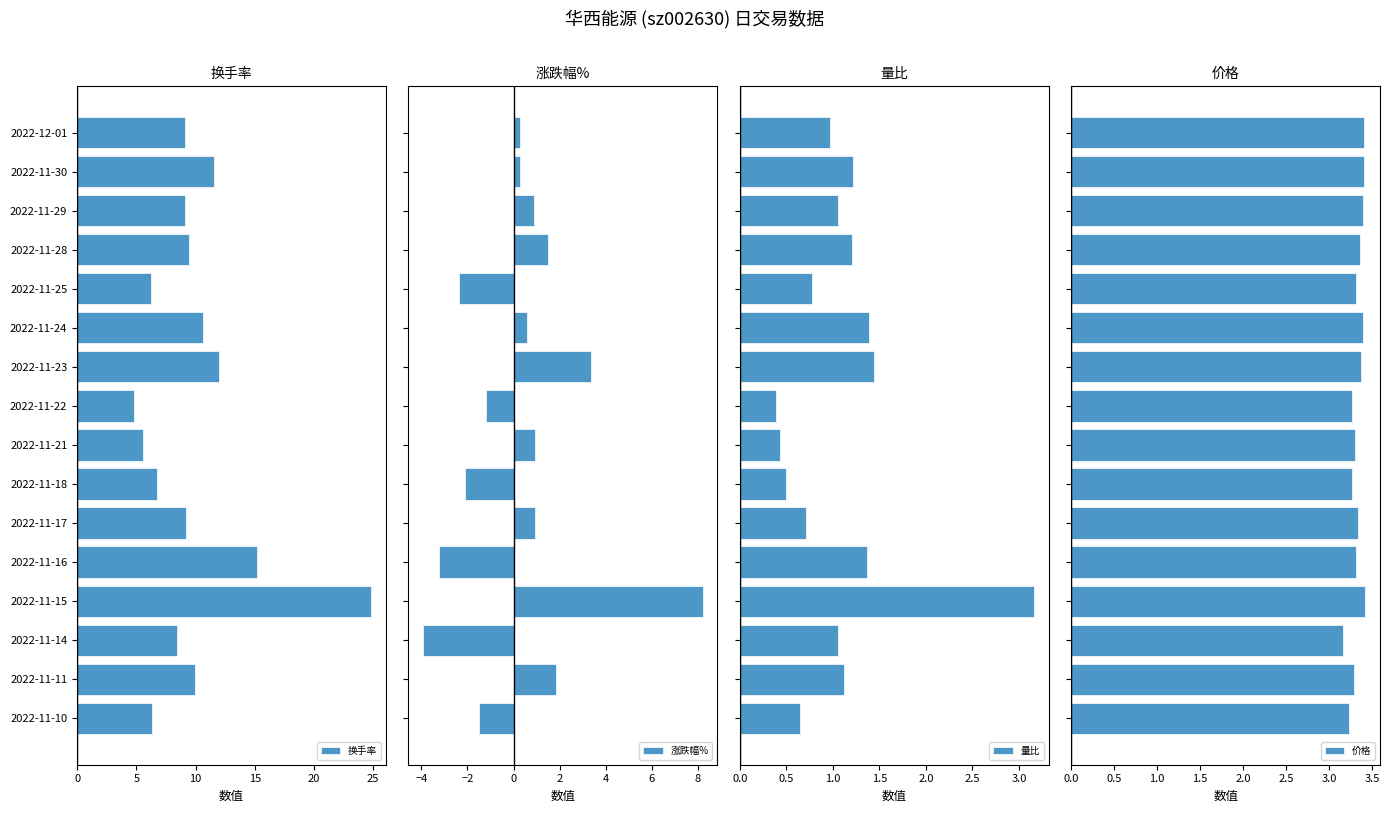

What is the smallest value displayed?

-4.0